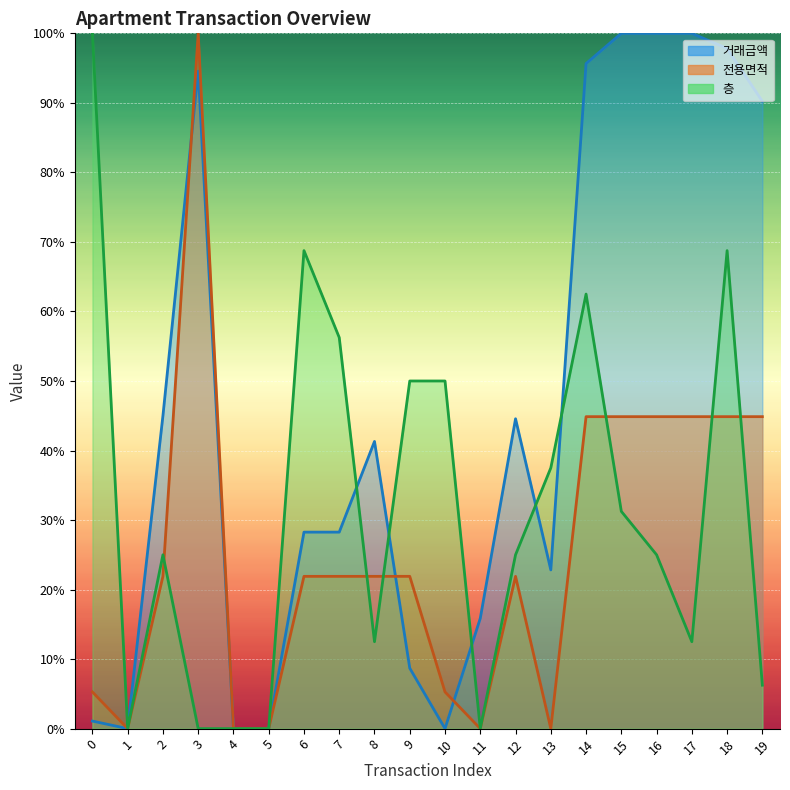

At which category is the sum across all series the highest?

18